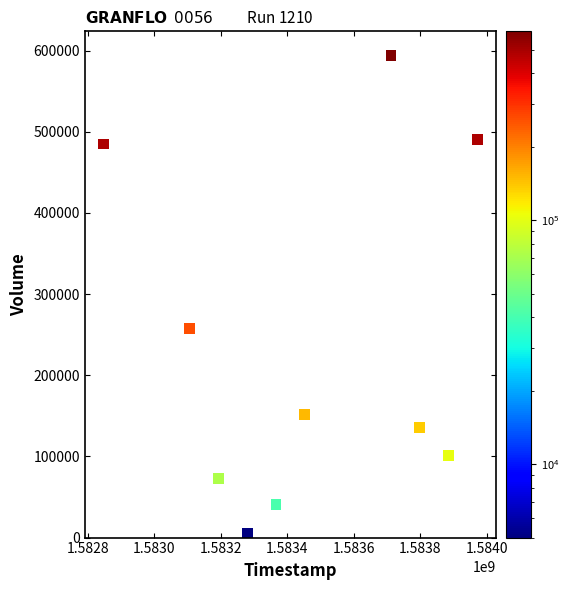

What Y value in the scatter plot is closest to 299500?

258000